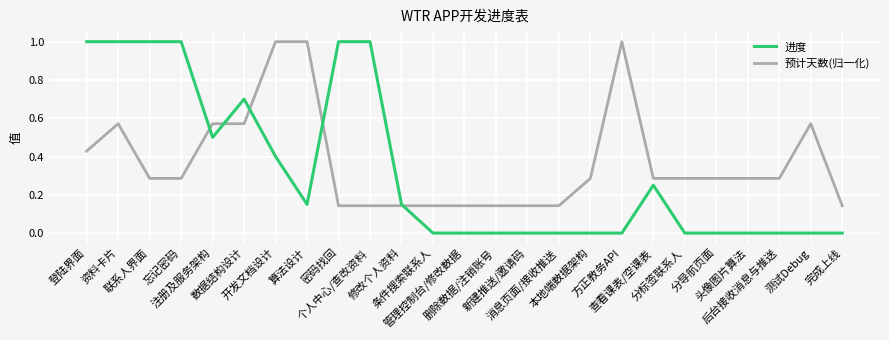

What is the spread (max minus min) of values at 忘记密码?

0.7